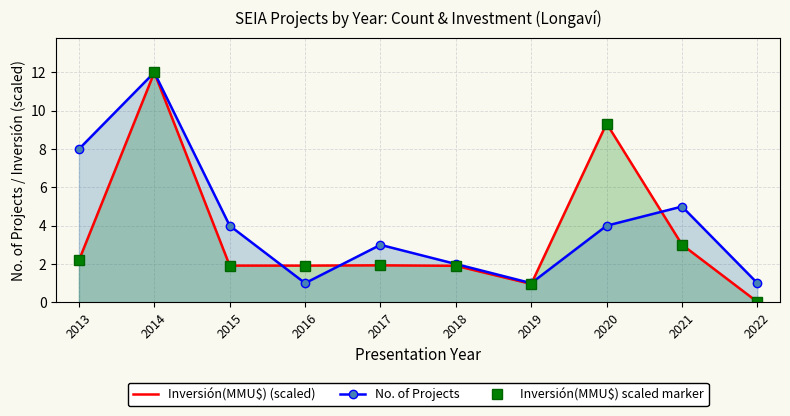

Rank the categories by Inversión(MMU$) scaled marker value from lowest to highest.

2022, 2019, 2018, 2015, 2016, 2017, 2013, 2021, 2020, 2014